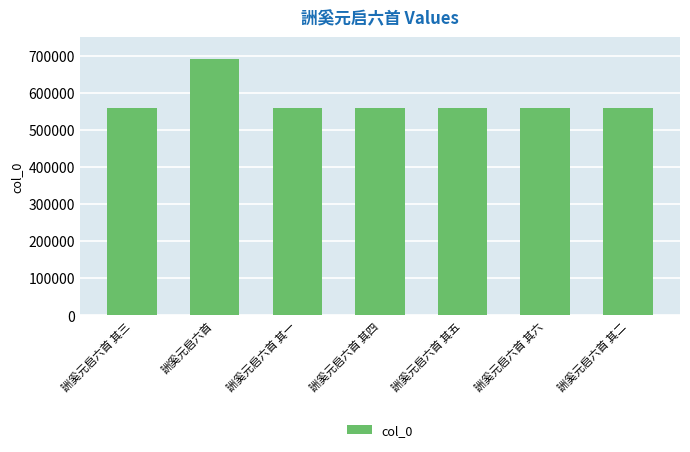

What is the label of the 5th bar from the right?

詶奚元启六首 其一